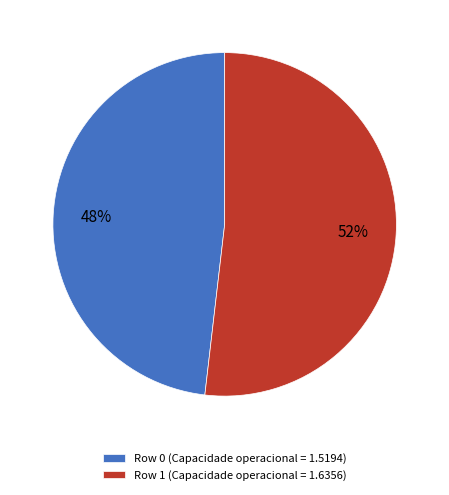

Approximately how many times larger is the value at Row 1 compared to Row 0?

1.1